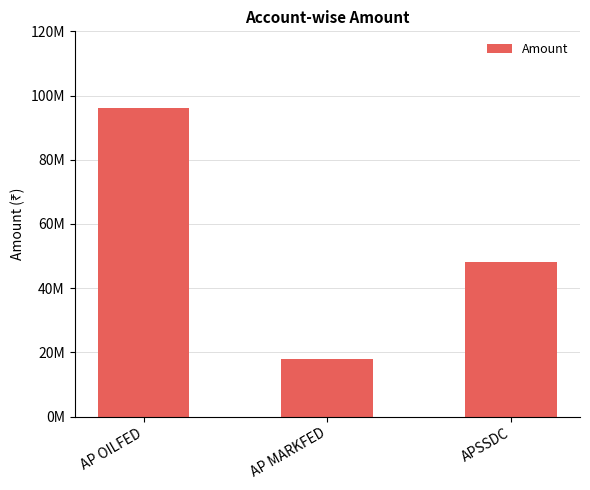

Are the bars horizontal?

No